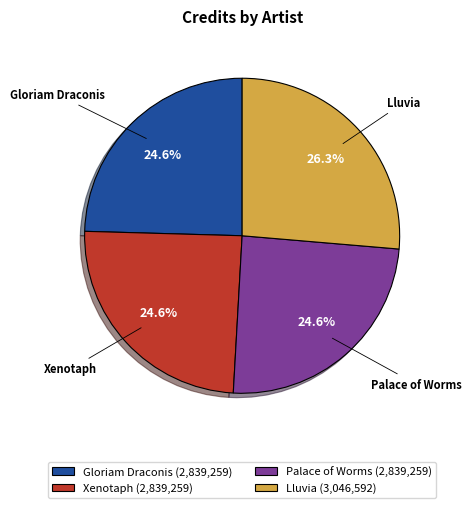

What portion of the pie excludes Palace of Worms?

75.4%